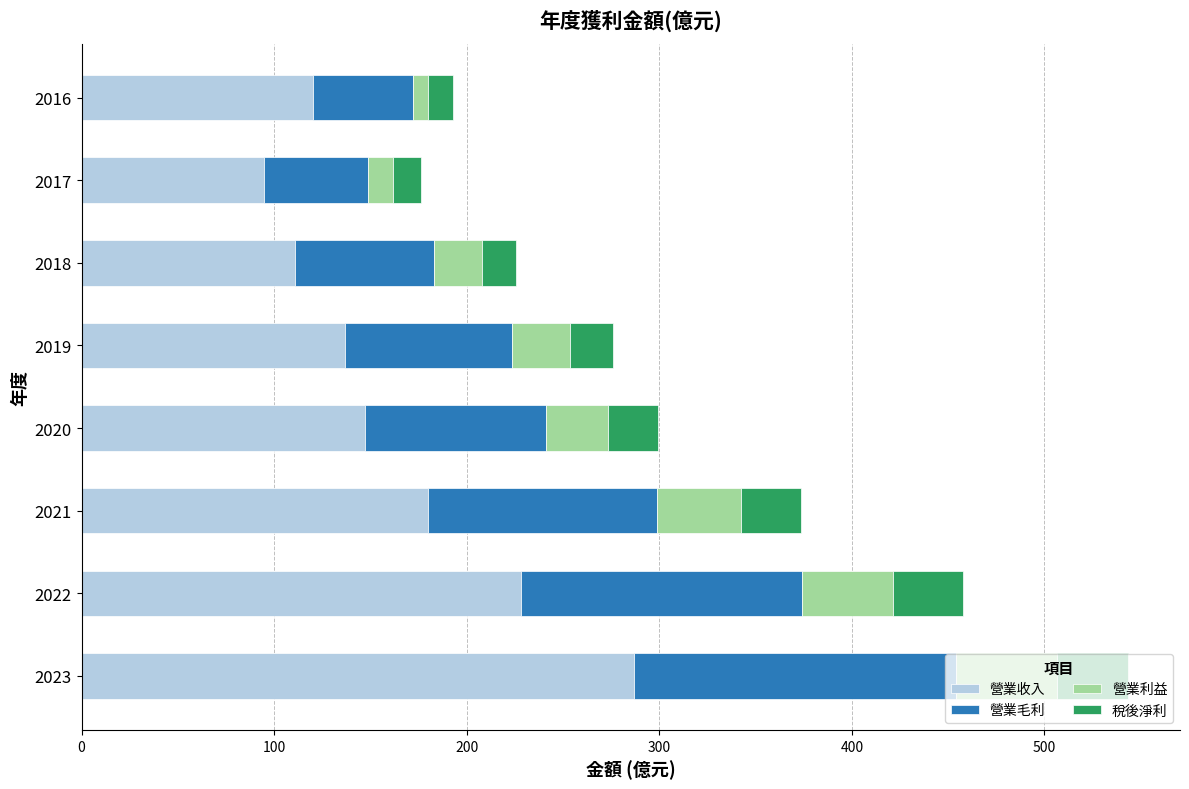

What is the sum of all 營業收入 values?

1304.9